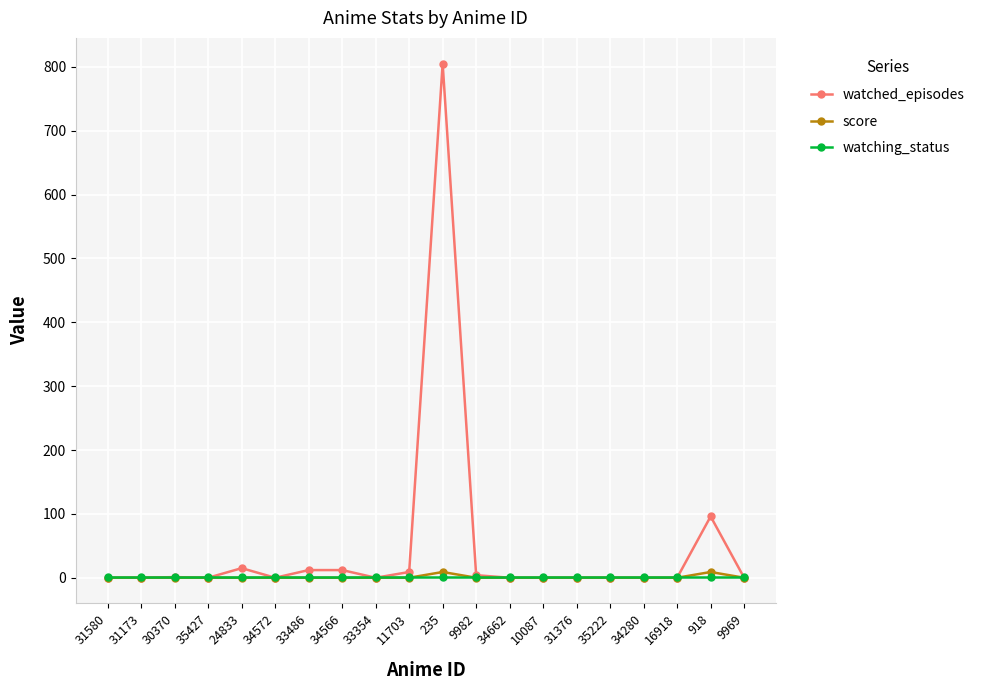

The score series shows 0 at 11703. True or false?

True